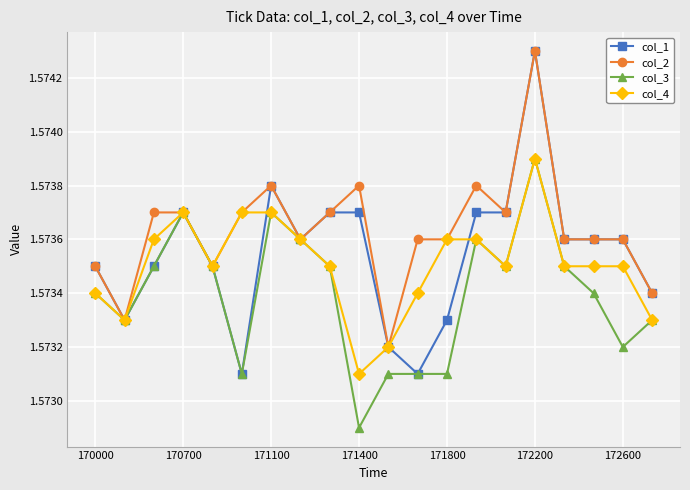

Count the col_4 values in the range 1 to 2.

20